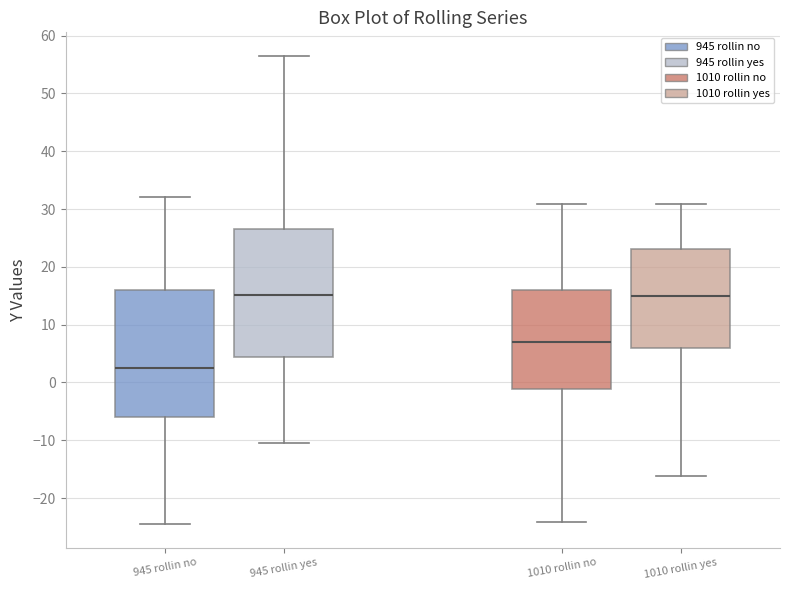

Reading left to right, transcribe this box plot: for each box, give where its median line is, the range the box spans, and where its two whiskers end, as read against the y-axis. The values are not printed on the chart, so give them approximately, as read against the axis.

945 rollin no: median 3, box -6 to 16, whiskers -24 to 32
945 rollin yes: median 15, box 4 to 27, whiskers -10 to 57
1010 rollin no: median 7, box -1 to 16, whiskers -24 to 31
1010 rollin yes: median 15, box 6 to 23, whiskers -16 to 31